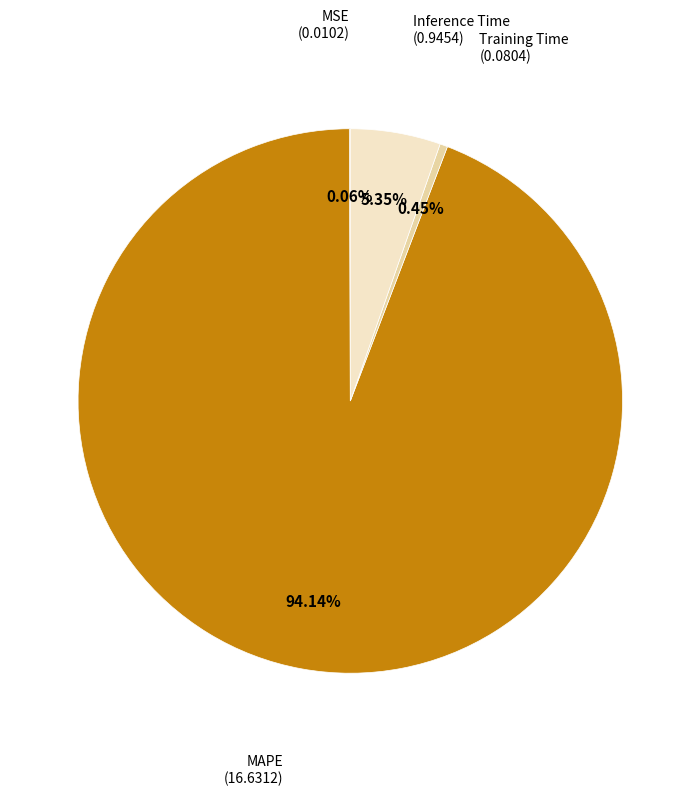

What is the largest slice in the pie chart?

MAPE